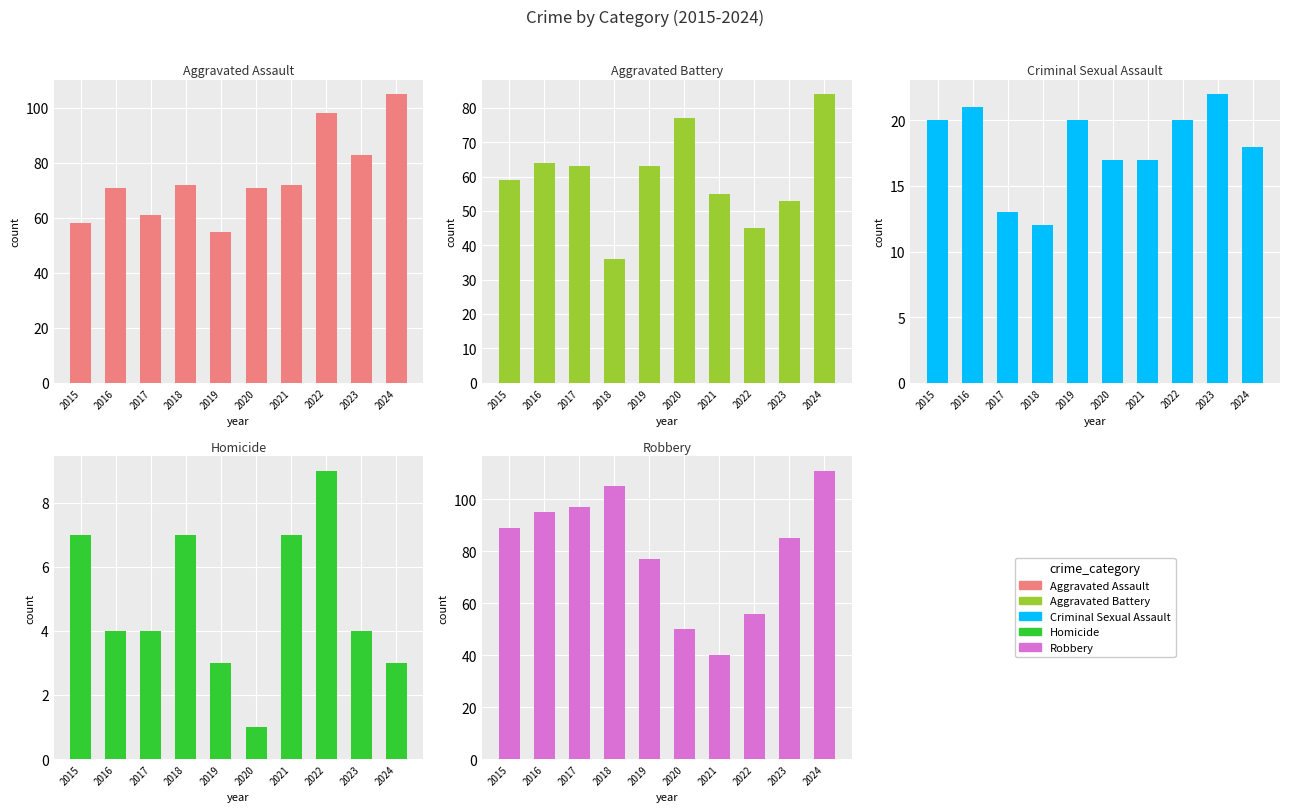

Are the bars grouped side by side (vs. stacked)?

Yes